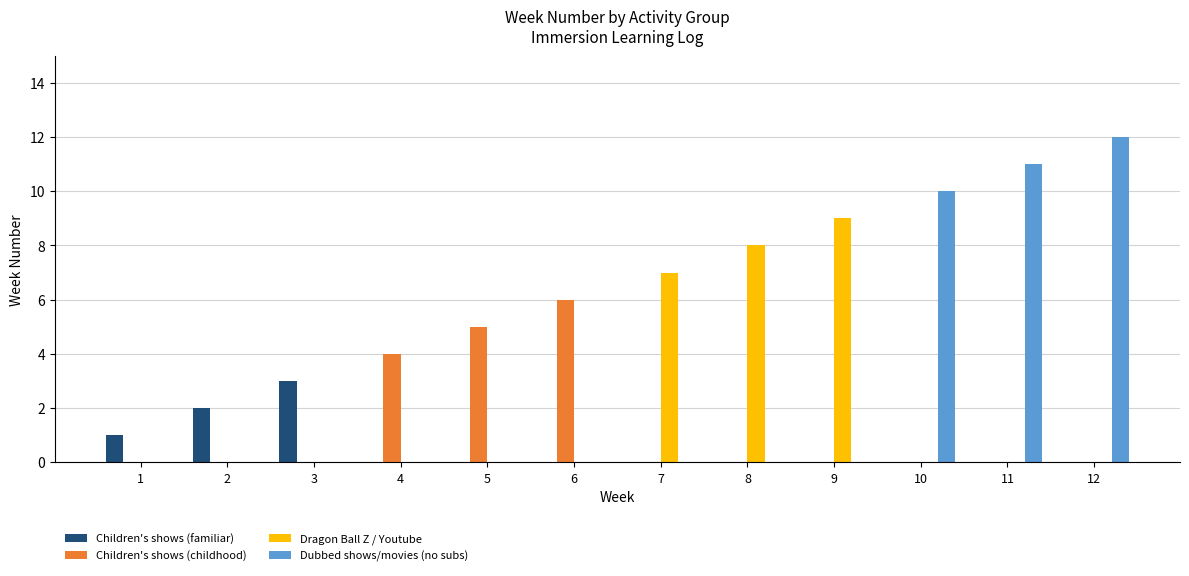

Which series changed the most between 10 and 12?

Dubbed shows/movies (no subs)